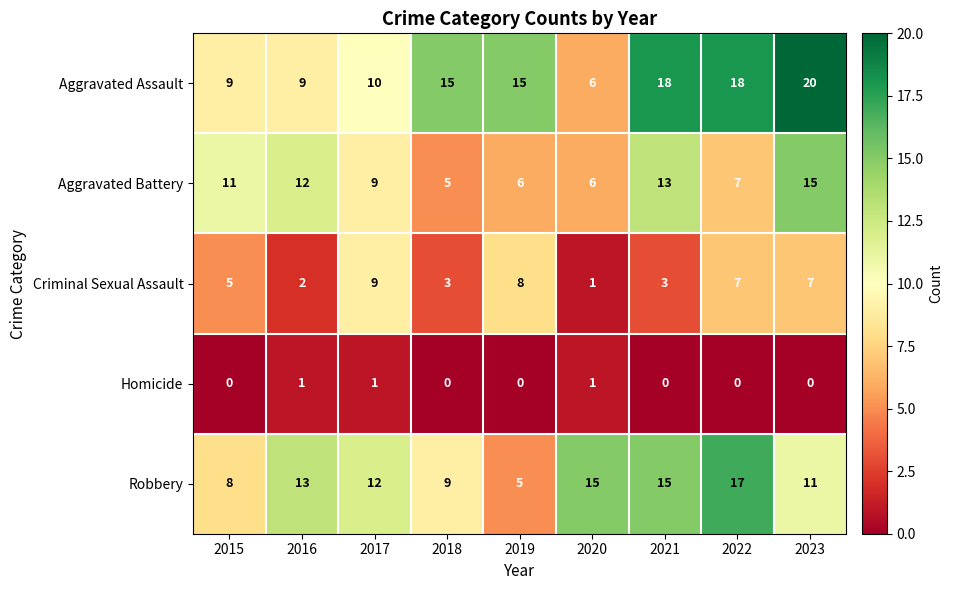

Which label corresponds to the largest value in the chart?

2023